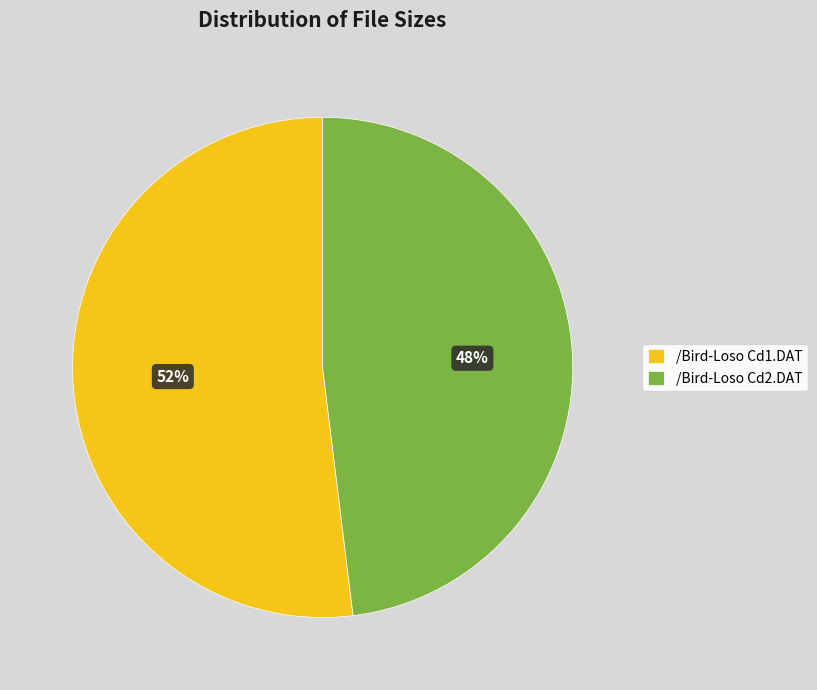

Which category accounts for the majority?

/Bird-Loso Cd1.DAT